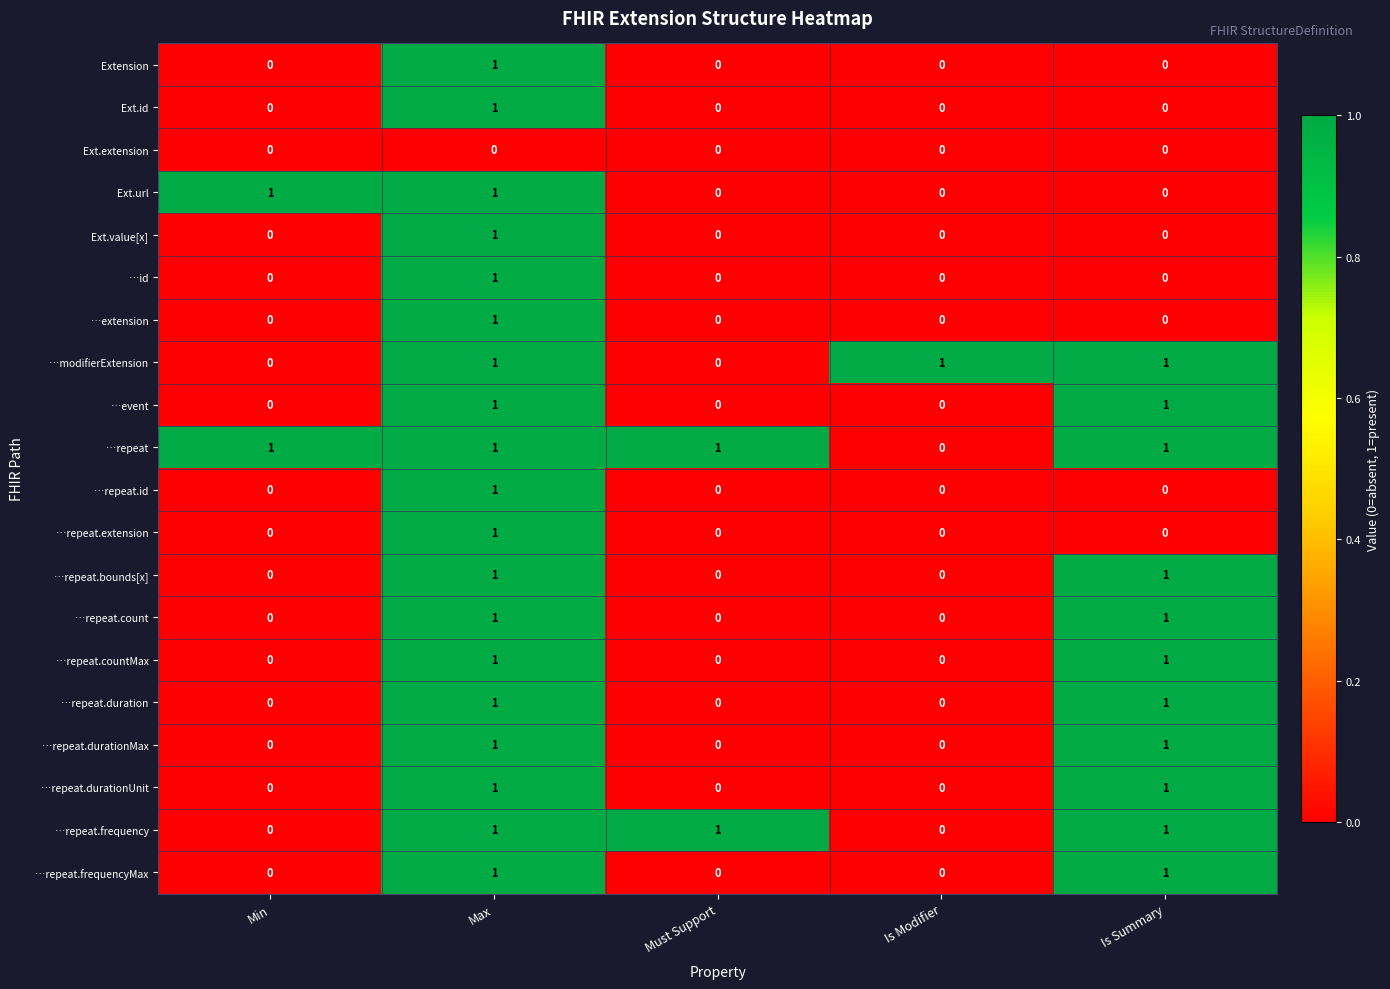

Count the number of data series in this chart.

20